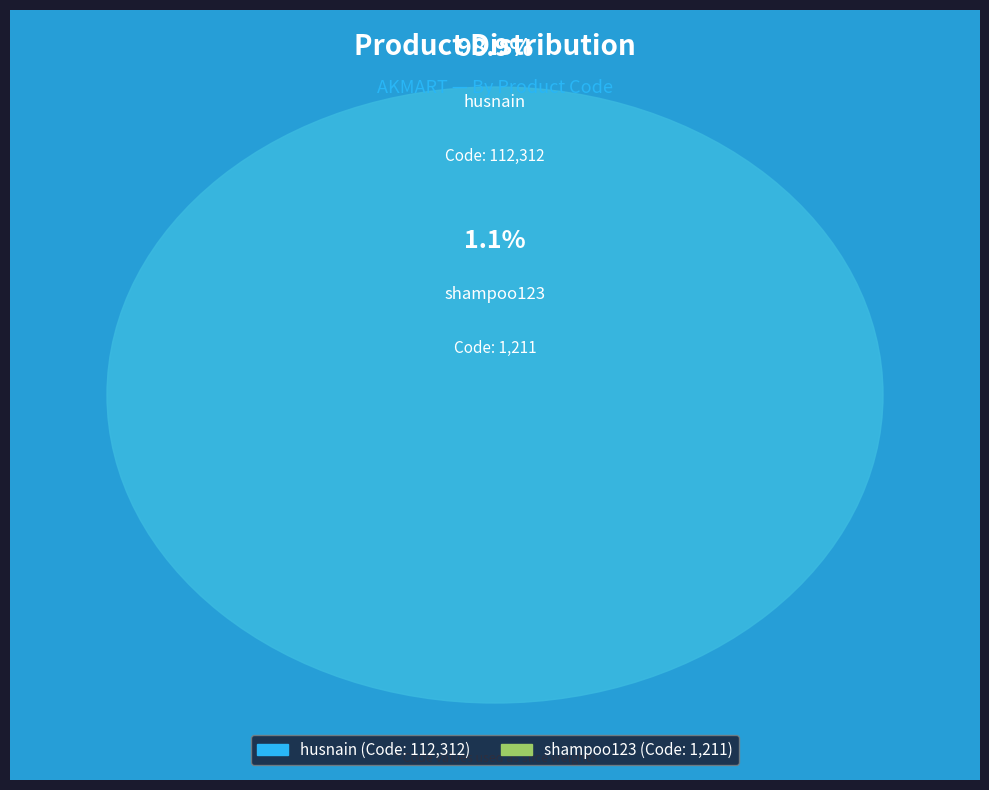

How many segments does this pie chart have?

2